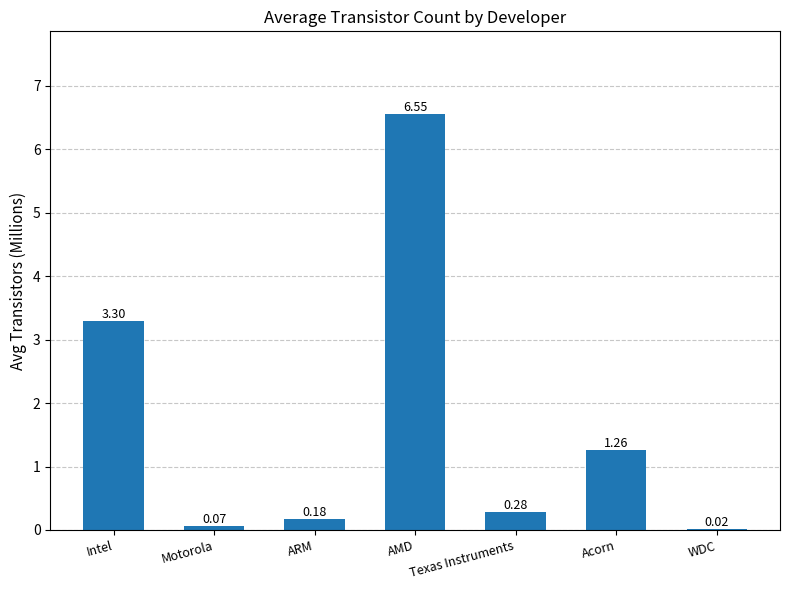

Which category has the highest value across all series?

AMD